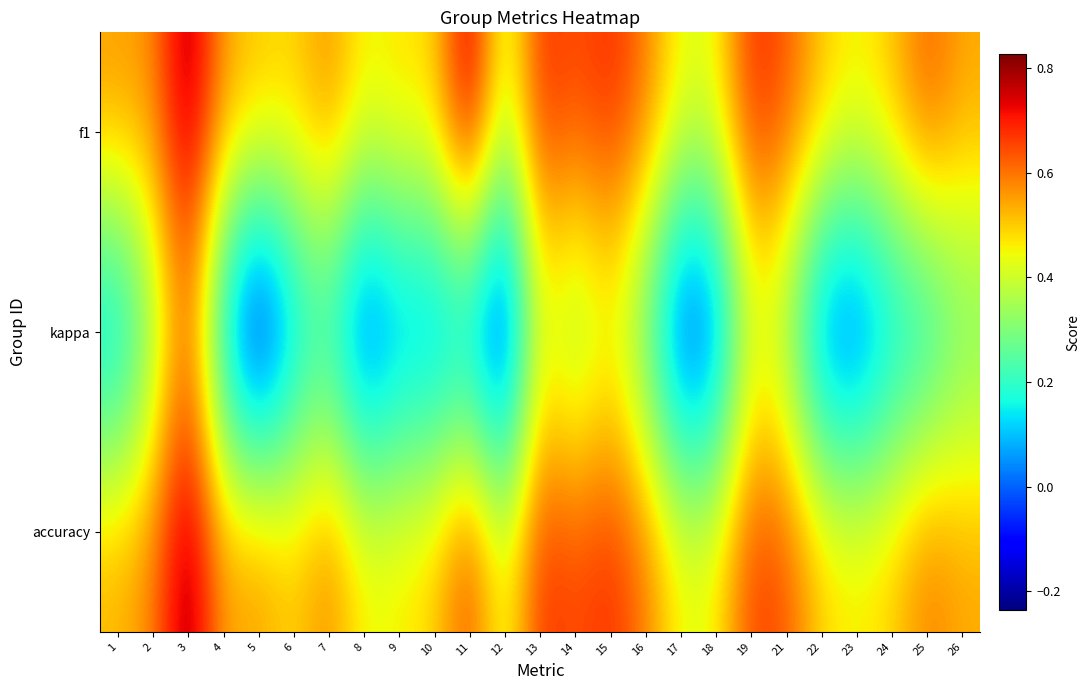

Reading left to right, transcribe all the data shown in this chart.

f1: 1=0.6	2=0.6	3=0.8	4=0.6	5=0.5	6=0.5	7=0.6	8=0.5	9=0.5	10=0.5	11=0.8	12=0.4	13=0.7	14=0.6	15=0.7	16=0.6	17=0.4	18=0.4	19=0.7	21=0.6	22=0.5	23=0.5	24=0.5	25=0.6	26=0.5
kappa: 1=0.0	2=0.3	3=0.6	4=0.1	5=-0.2	6=0.0	7=0.1	8=-0.1	9=0.0	10=0.0	11=0.0	12=-0.2	13=0.4	14=0.3	15=0.4	16=0.2	17=-0.1	18=-0.1	19=0.4	21=0.3	22=-0.0	23=-0.1	24=0.1	25=0.1	26=0.2
accuracy: 1=0.5	2=0.6	3=0.8	4=0.5	5=0.6	6=0.5	7=0.6	8=0.5	9=0.5	10=0.5	11=0.7	12=0.4	13=0.7	14=0.6	15=0.7	16=0.6	17=0.5	18=0.5	19=0.7	21=0.6	22=0.5	23=0.5	24=0.5	25=0.6	26=0.5